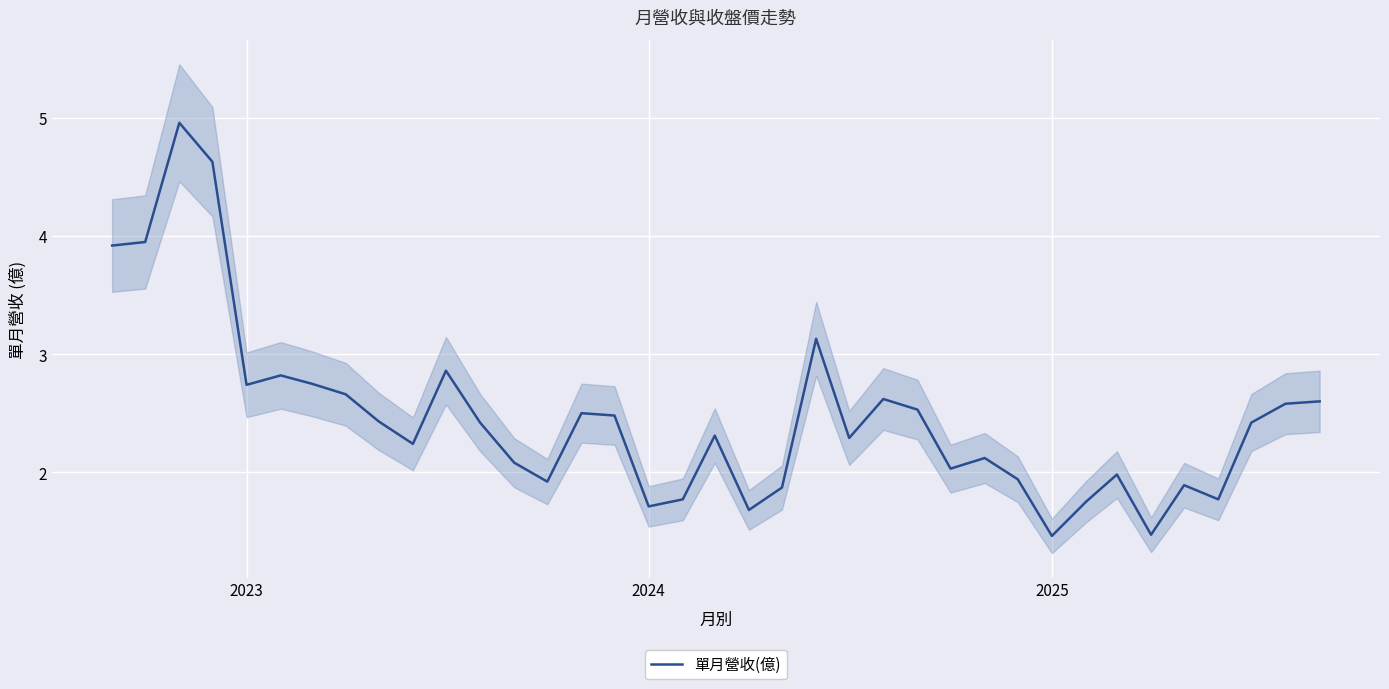

What is the highest value of the 單月營收(億) series?

5.0